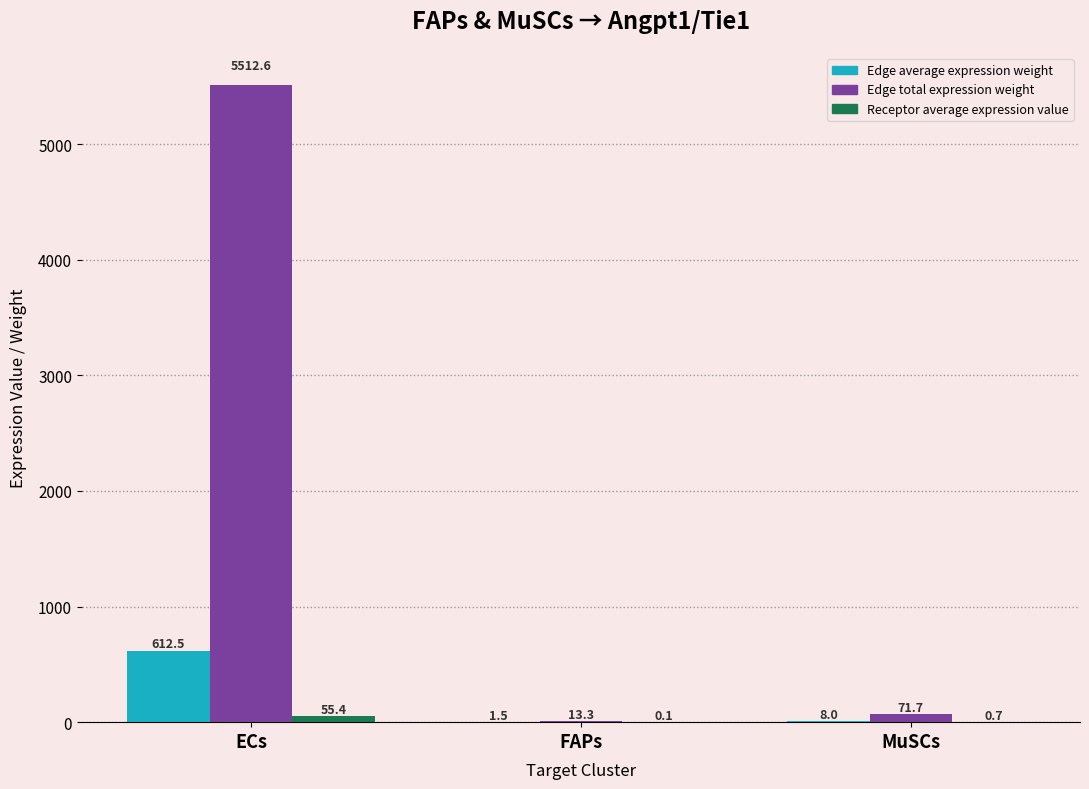

What is the difference between the Edge total expression weight values at FAPs and MuSCs?

58.3